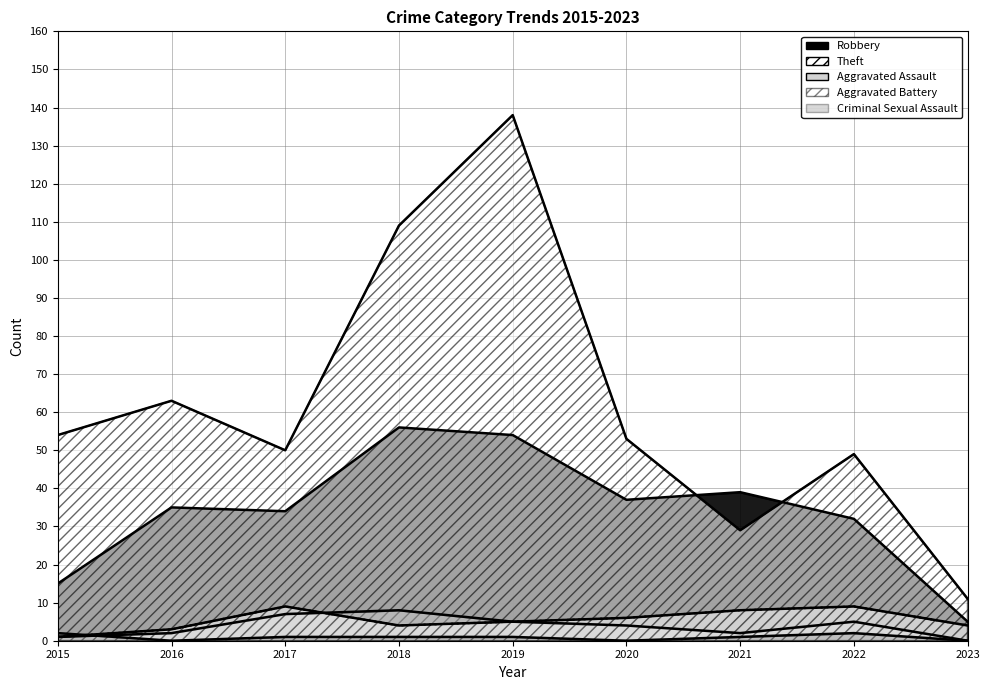

Where is the first local minimum for Aggravated Assault?

2021